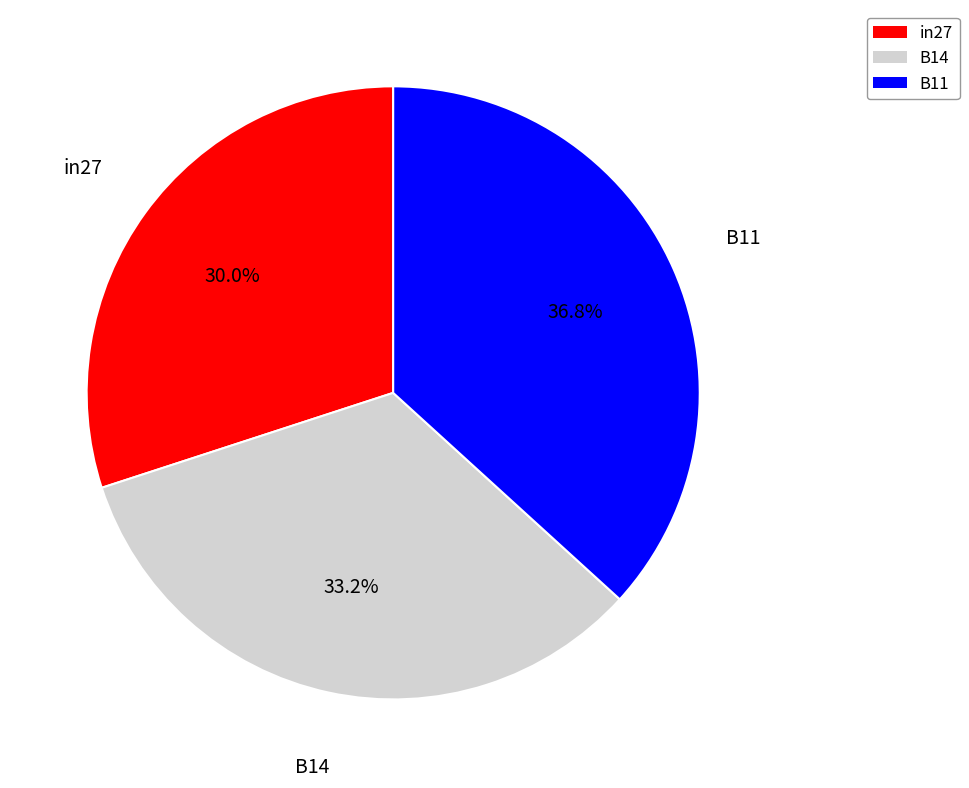

What percentage is the B11 slice, to the nearest percent?

37%